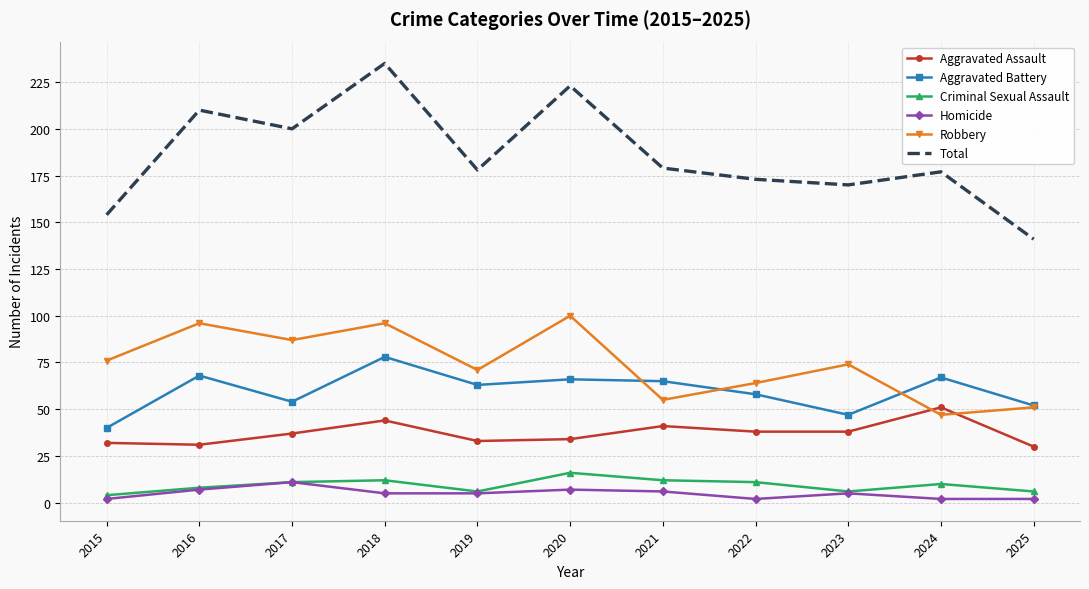

True or false: Robbery and Total cross at least once.

False